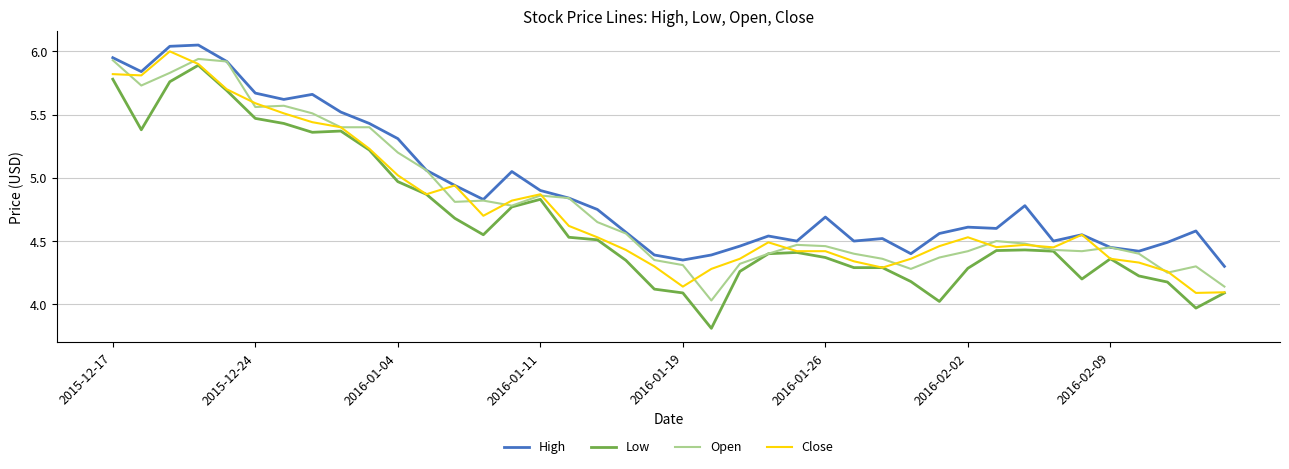

What is the sum of all High values?

196.5